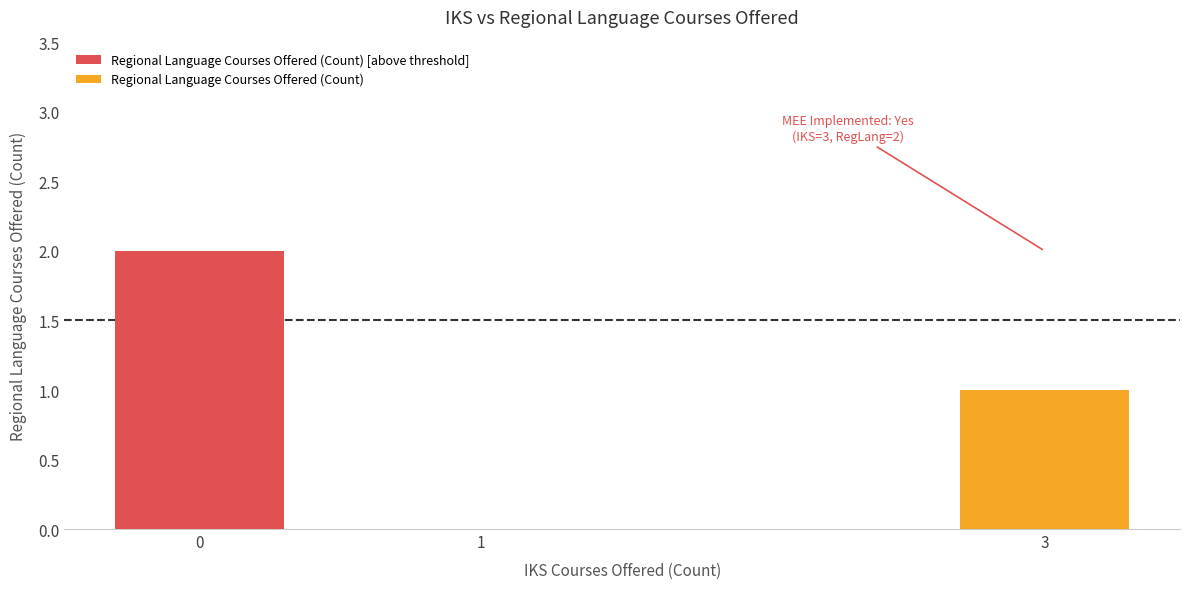

List the labels in order of value, smallest first.

1, 3, 0